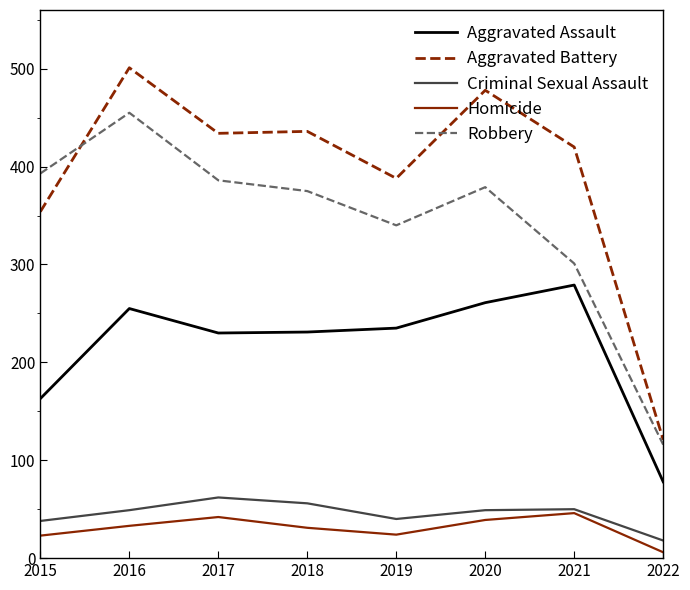

What is the total value across all series at 2015?

971